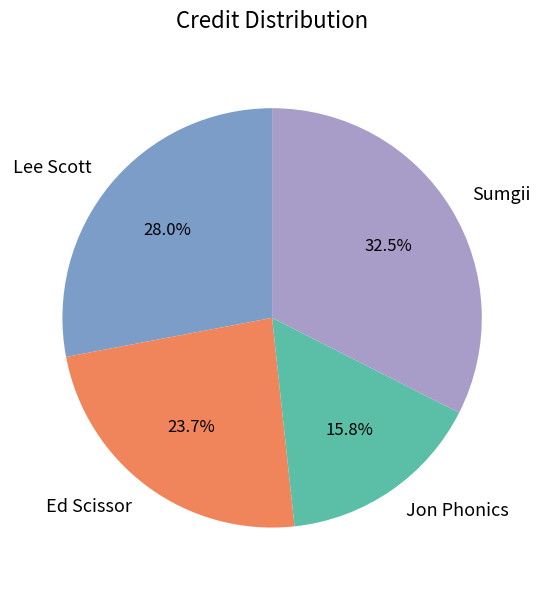

Which slice is the smallest?

Jon Phonics